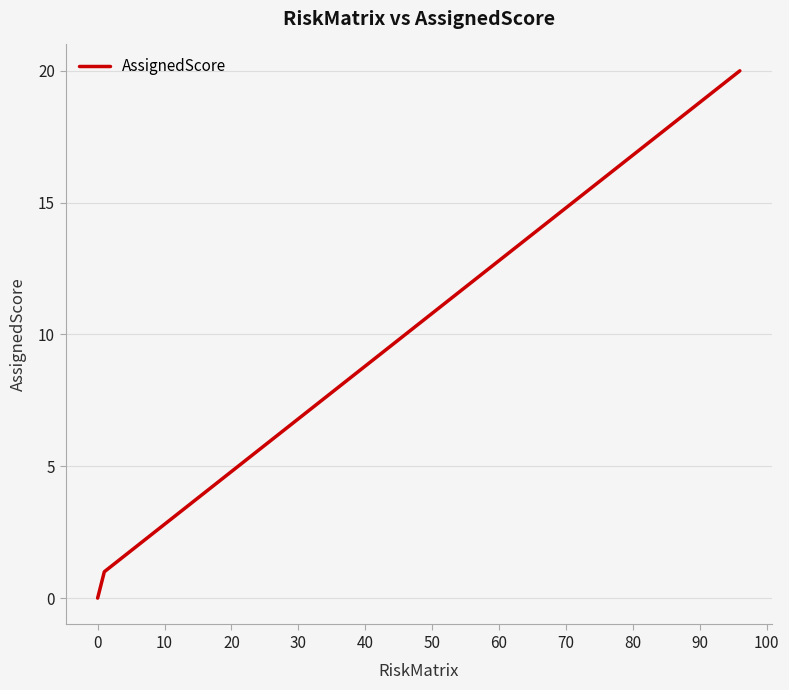

What is the average value?

10